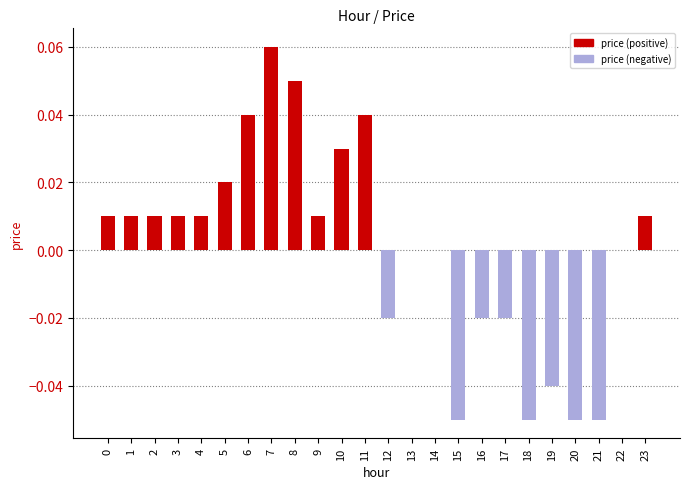

Are the bars horizontal?

No